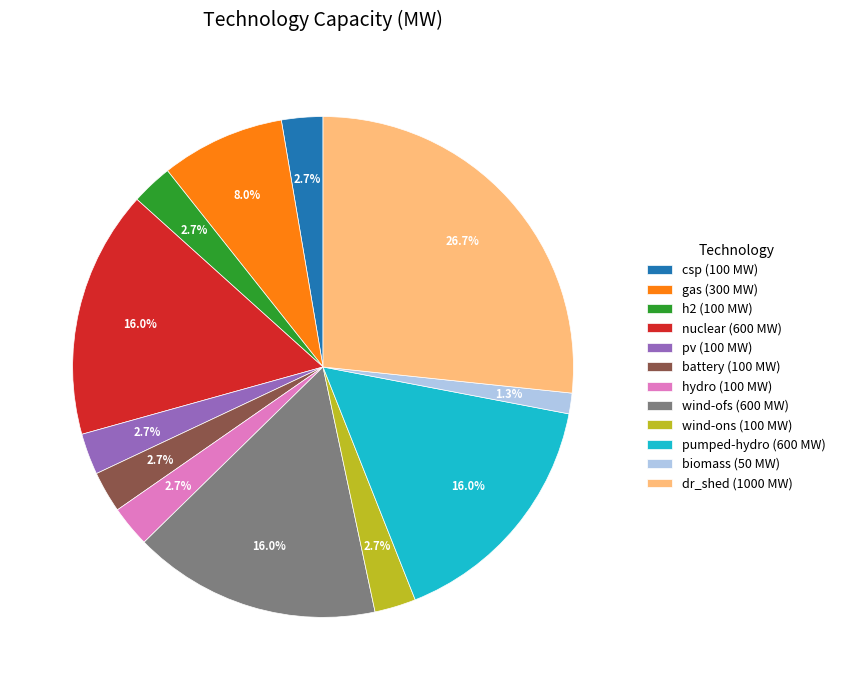

Is it true that pumped-hydro is 16% of the pie?

True